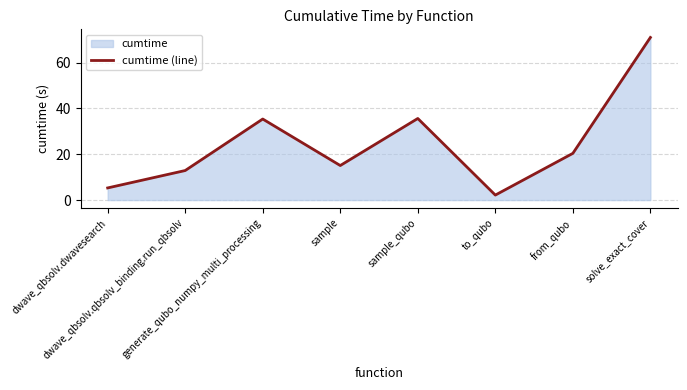

How many categories are shown in the chart?

8